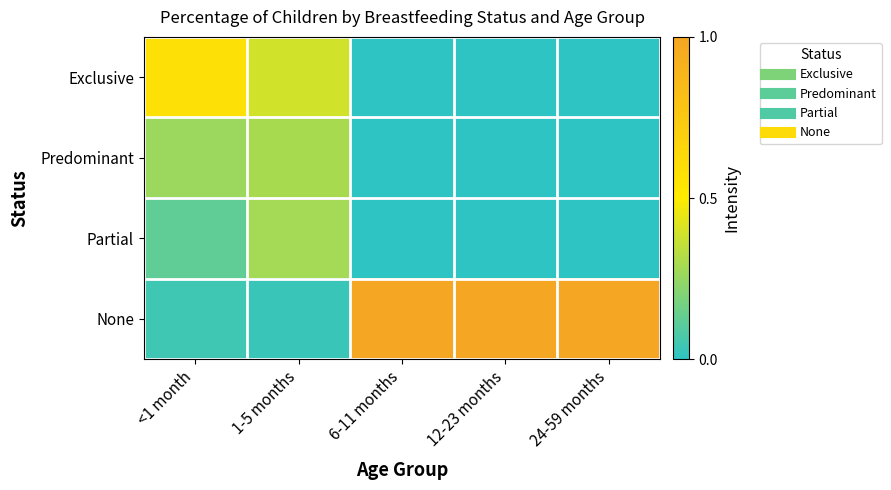

What is the spread (max minus min) of values at 1-5 months?

0.4